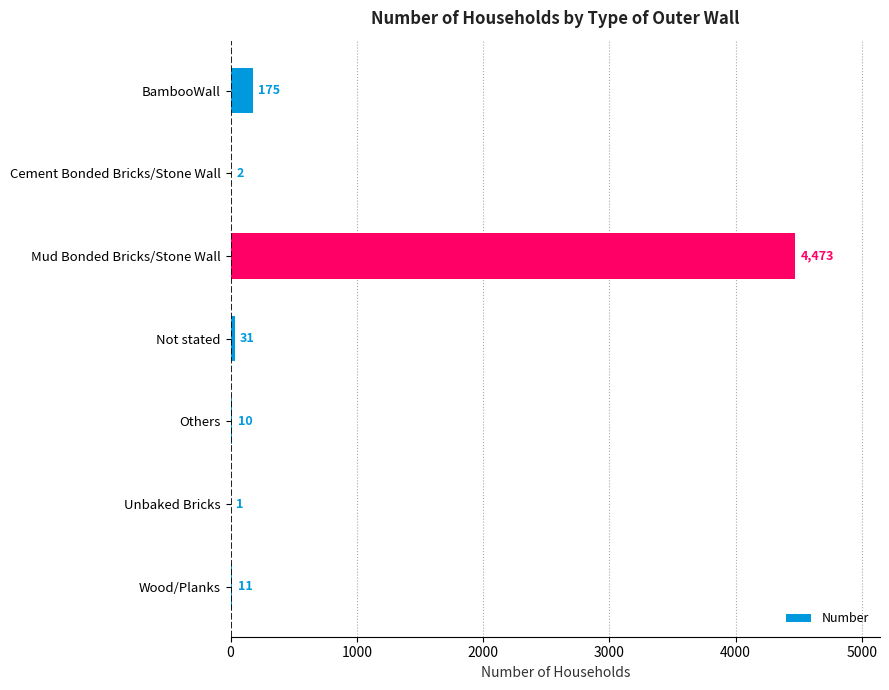

What is the average value?

672